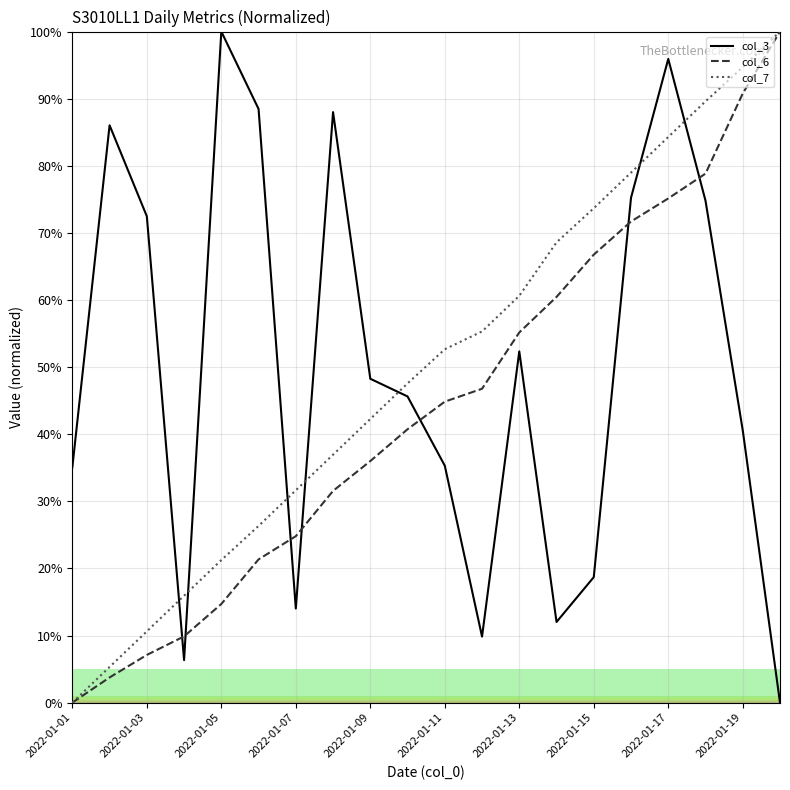

After their last crossing, which series has the higher values: col_3 or col_6?

col_6